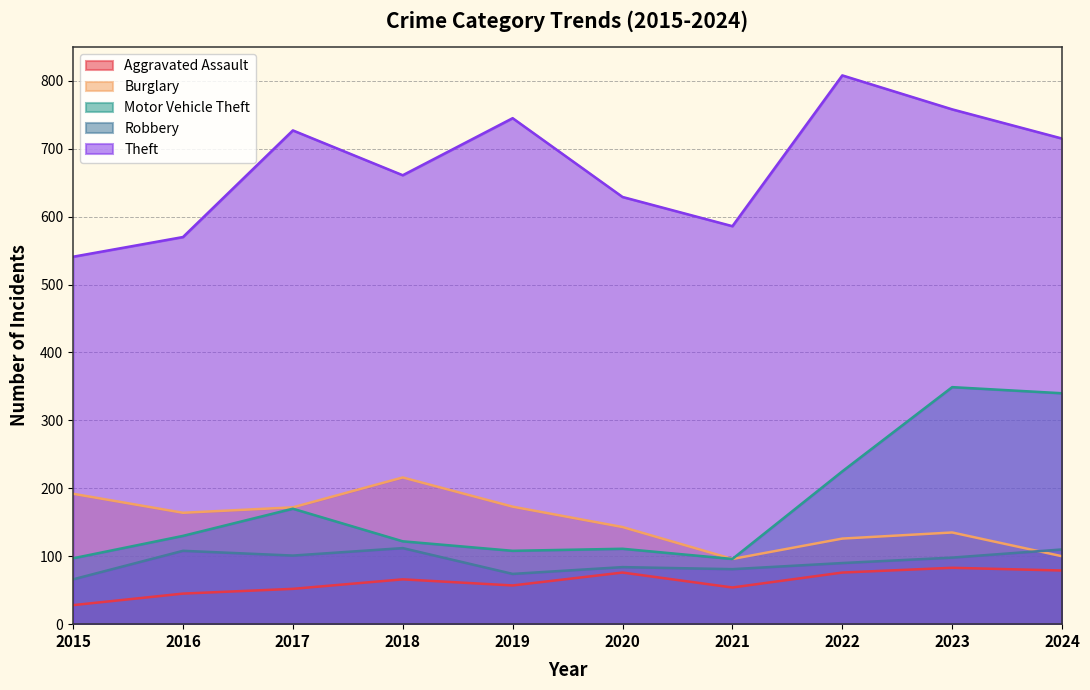

List the labels in order of Motor Vehicle Theft value, largest first.

2023, 2024, 2022, 2017, 2016, 2018, 2020, 2019, 2015, 2021